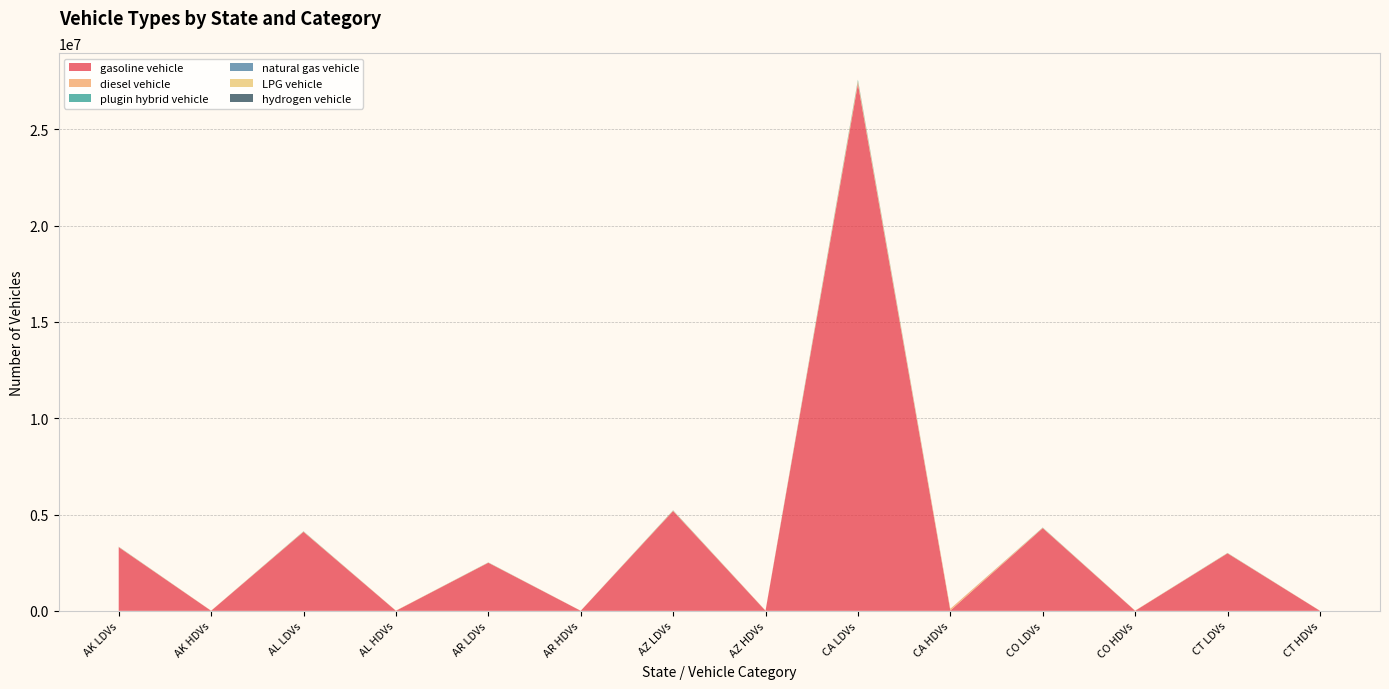

Reading right to left, extract all data points from this chart.

gasoline vehicle: 1079	2983191	1696	4292578	11820	27361491	2101	5180573	903	2495824	1470	4098801	1237	3304346
diesel vehicle: 8665	15188	13622	21854	94913	139303	16872	26375	7247	12707	11803	20868	9929	16823
plugin hybrid vehicle: 0	7535	0	10843	0	69112	0	13086	0	6304	0	10353	0	8346
natural gas vehicle: 0	0	0	0	0	0	0	0	0	0	0	0	0	0
LPG vehicle: 80	1093	126	1573	876	10026	156	1898	67	915	109	1502	92	1211
hydrogen vehicle: 1	76	2	109	15	695	3	132	1	63	2	104	2	84